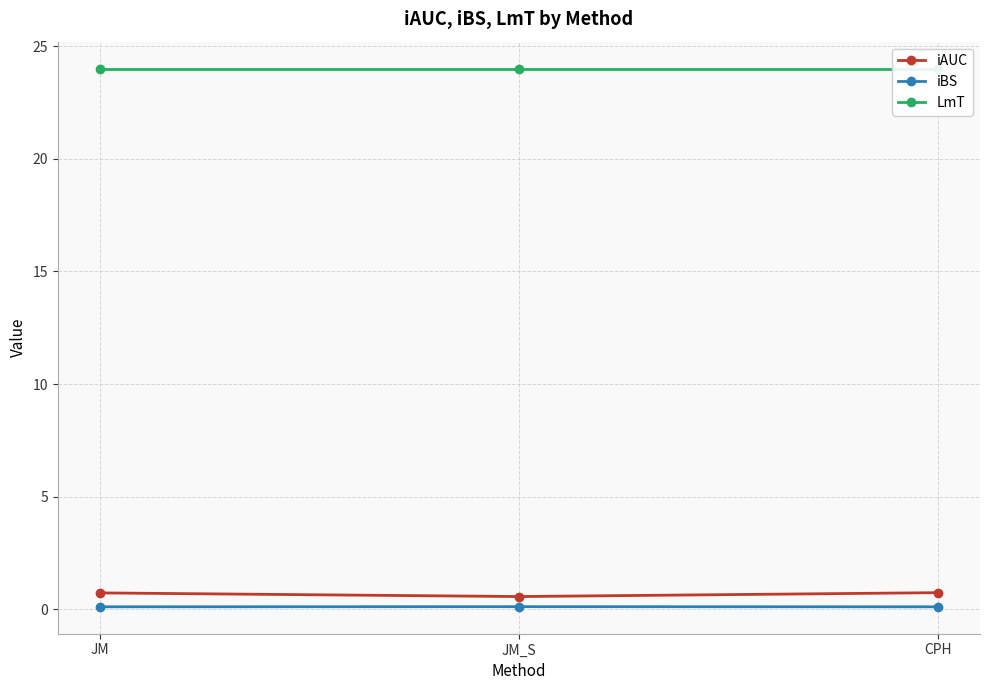

What is the sum of the iAUC values at CPH and JM_S?

1.3